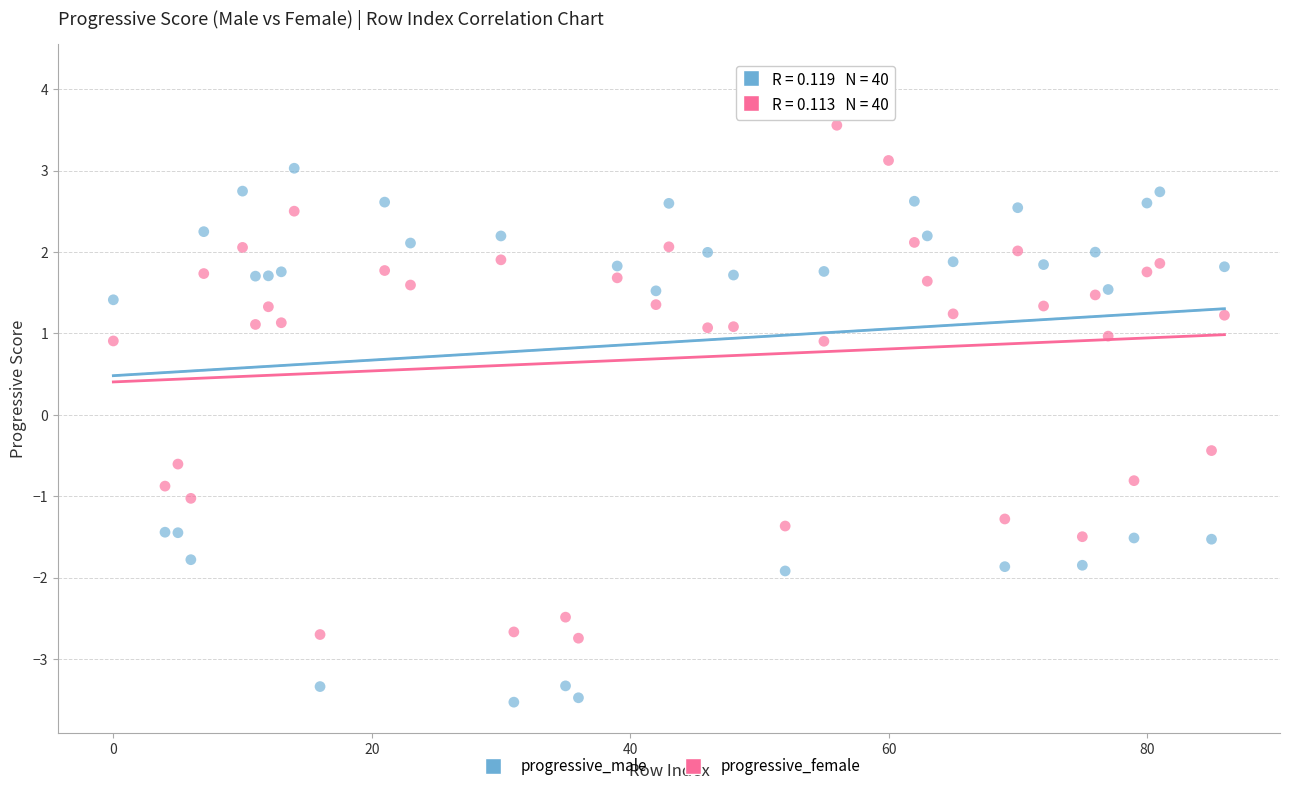

Which series has the largest Y range (max minus min)?

progressive_male